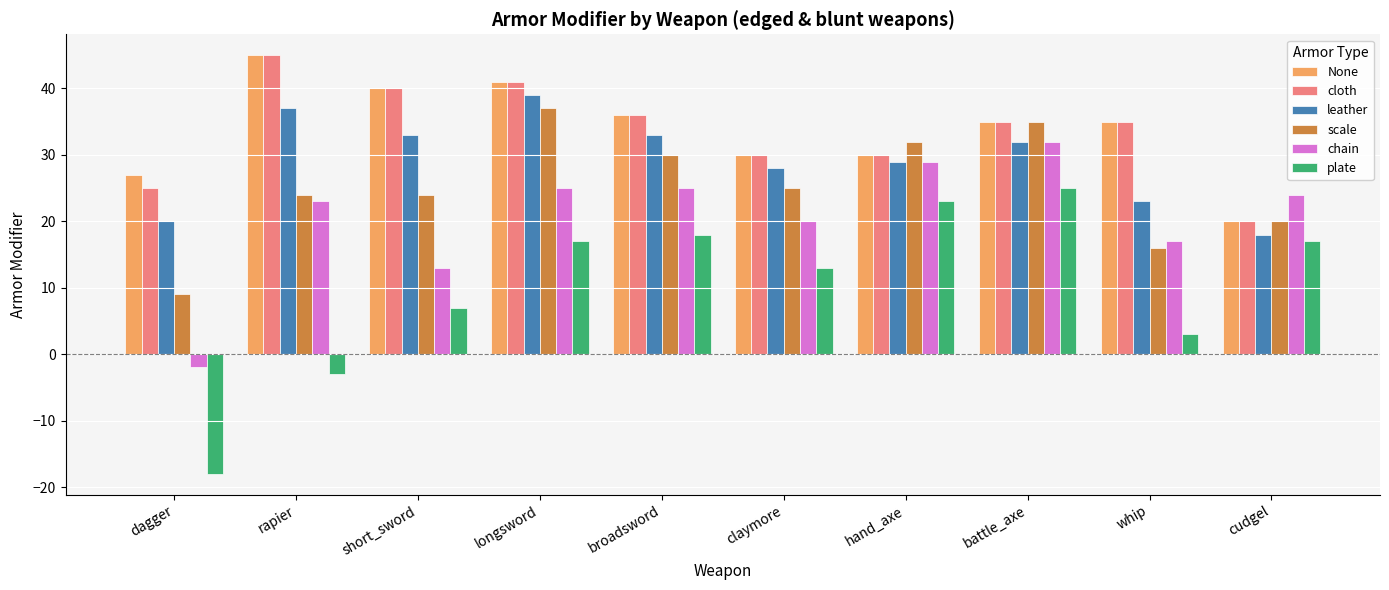

What is the difference between the highest and lowest values at claymore?

17